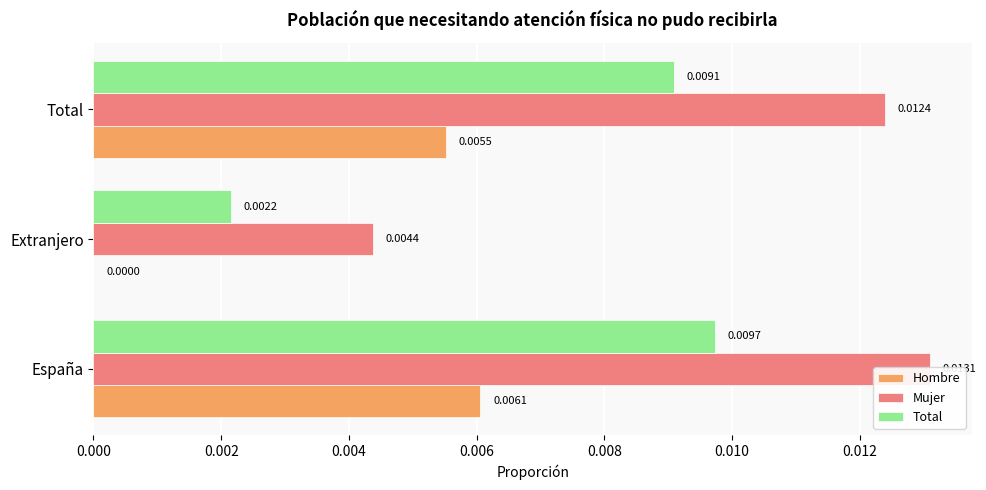

Is it true that Hombre equals 0.0 at España?

False